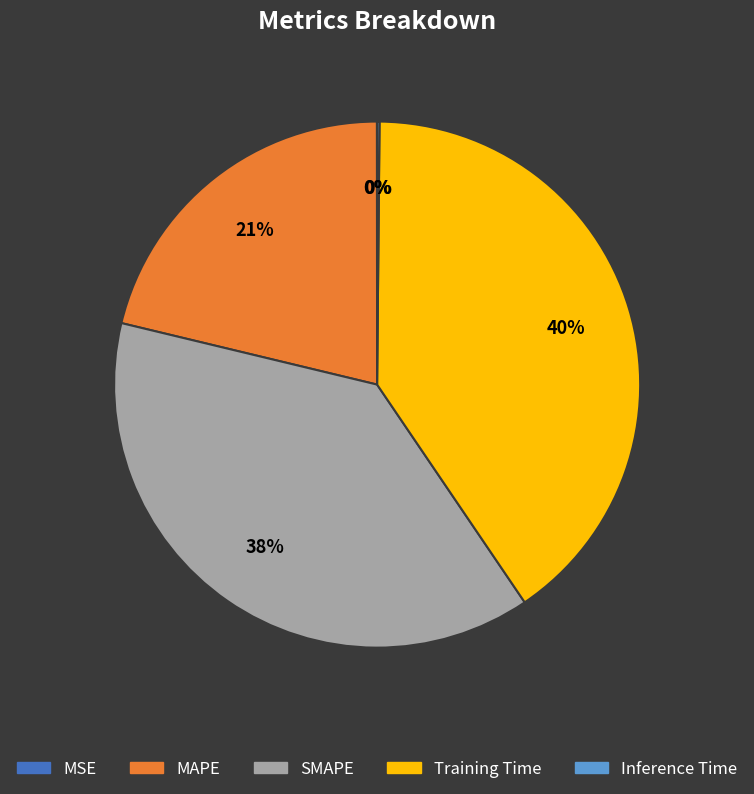

To the nearest percent, what is the difference between the Training Time and SMAPE slice percentages?

2%